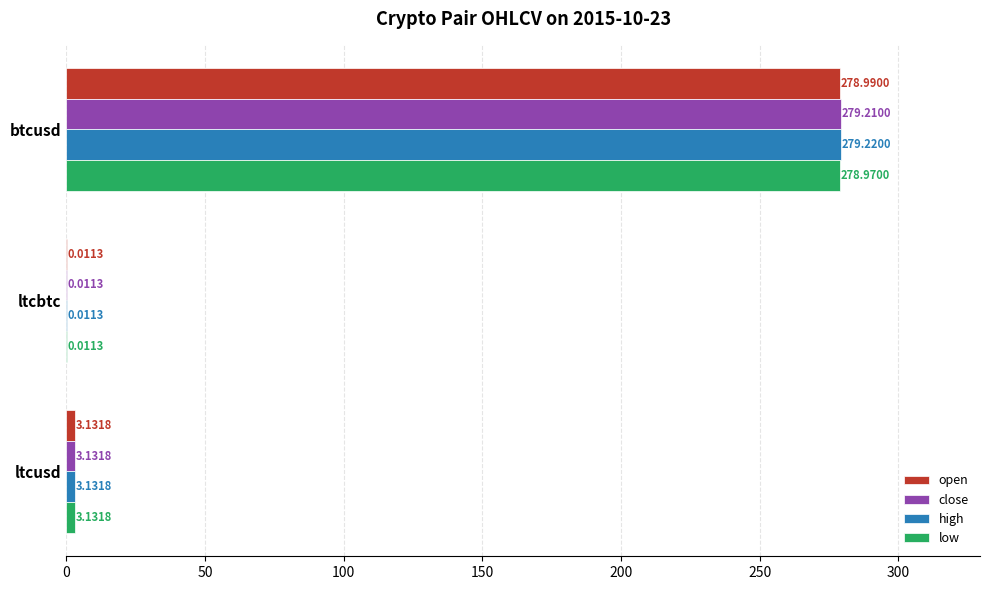

What is the total value across all series at btcusd?

1116.4